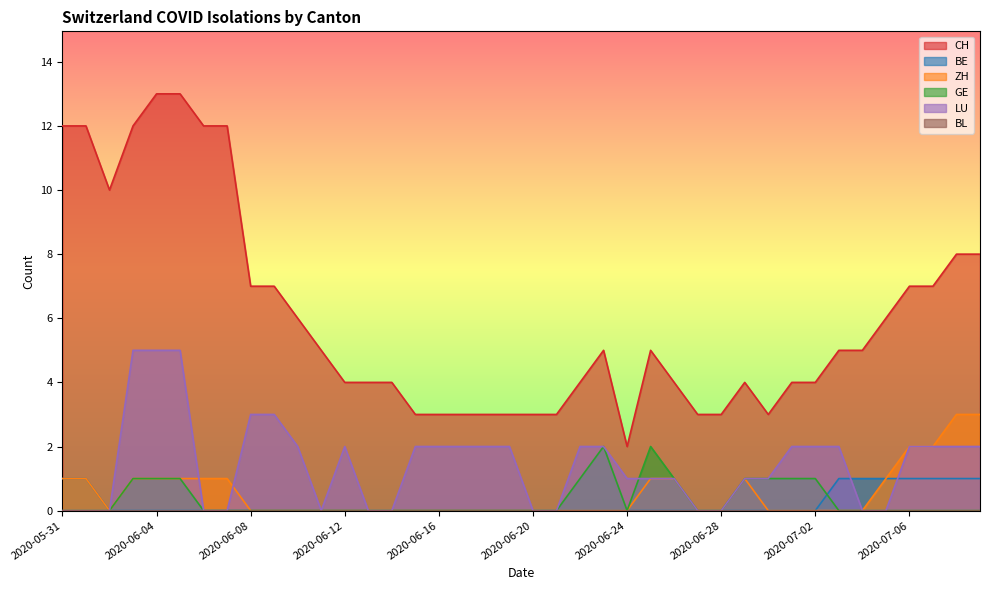

The value of CH at 2020-07-04 is 3. True or false?

False